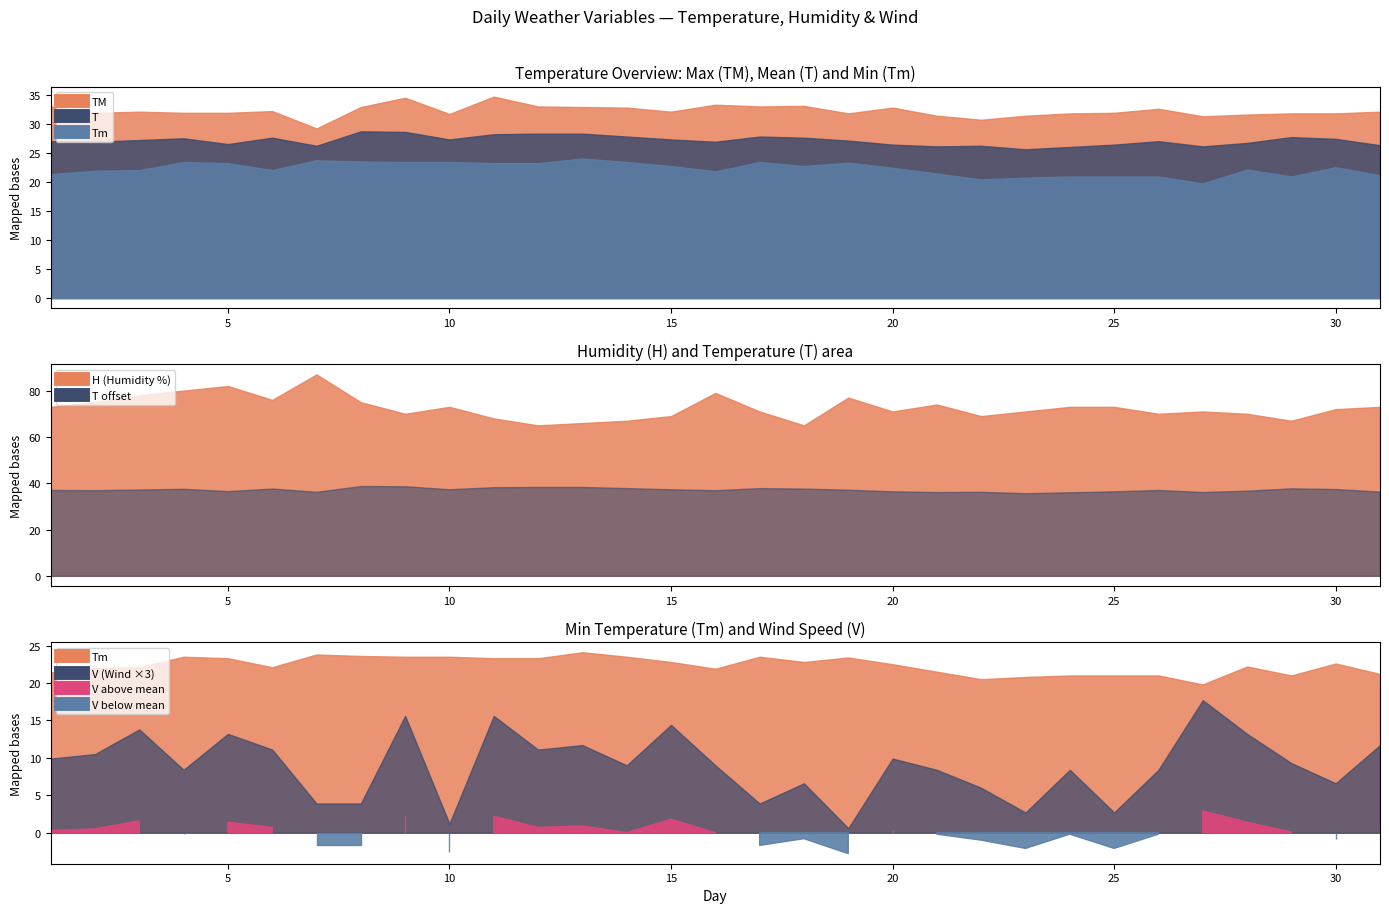

In H, how many points are higher than both neighbors (excluding endpoints)?

7